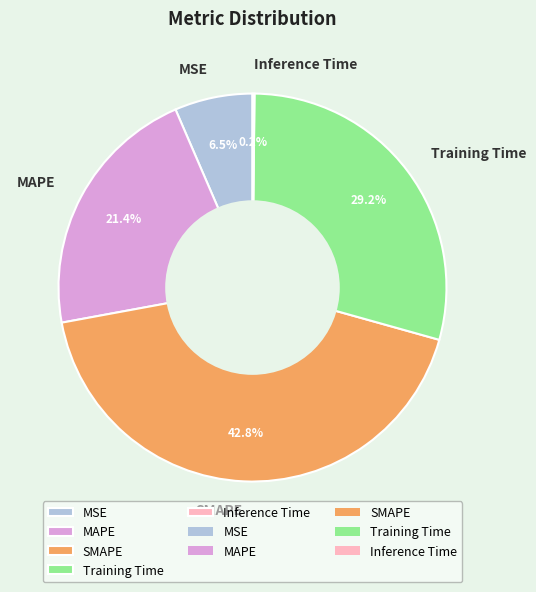

What percentage is NOT represented by MAPE?

78.6%